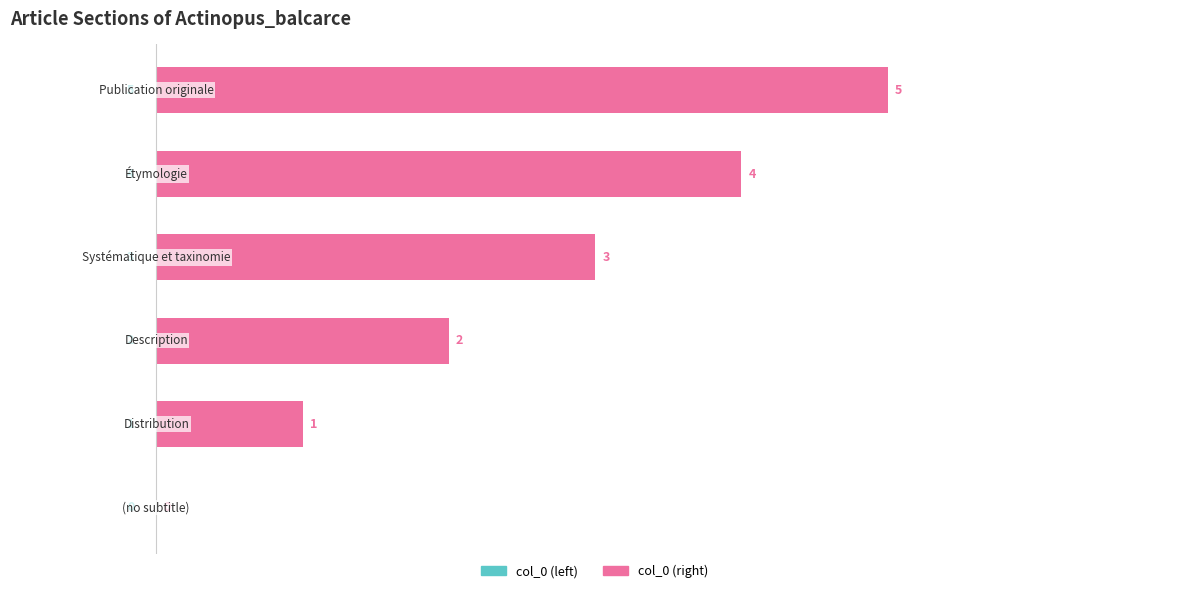

What is the sum of all col_0 (right) values?

15